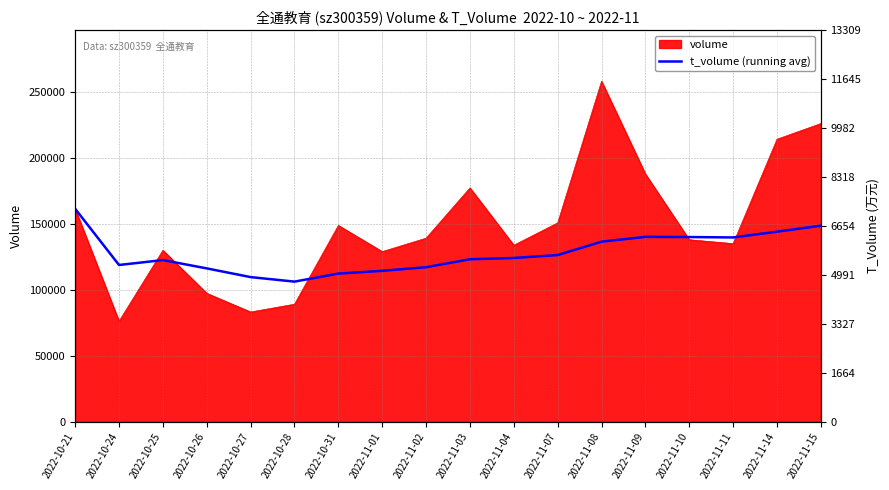

Does the chart have visible grid lines?

Yes